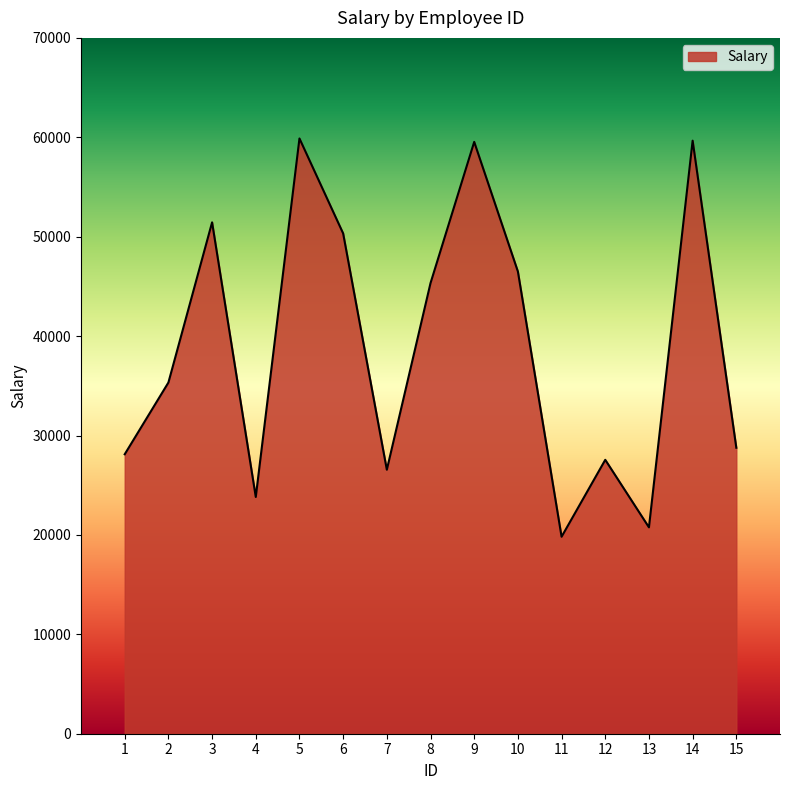

The value at 9 is 88921. True or false?

False